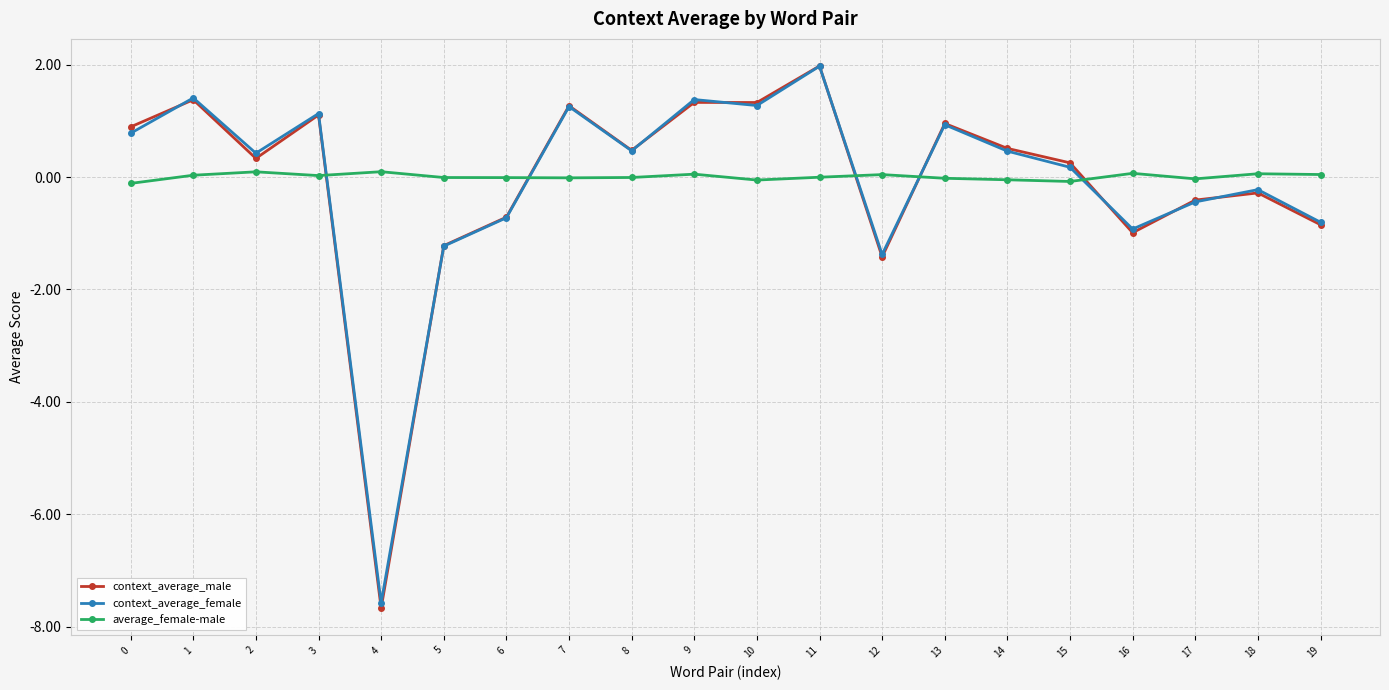

Which series ends up on top after the final intersection of average_female-male and context_average_male?

average_female-male